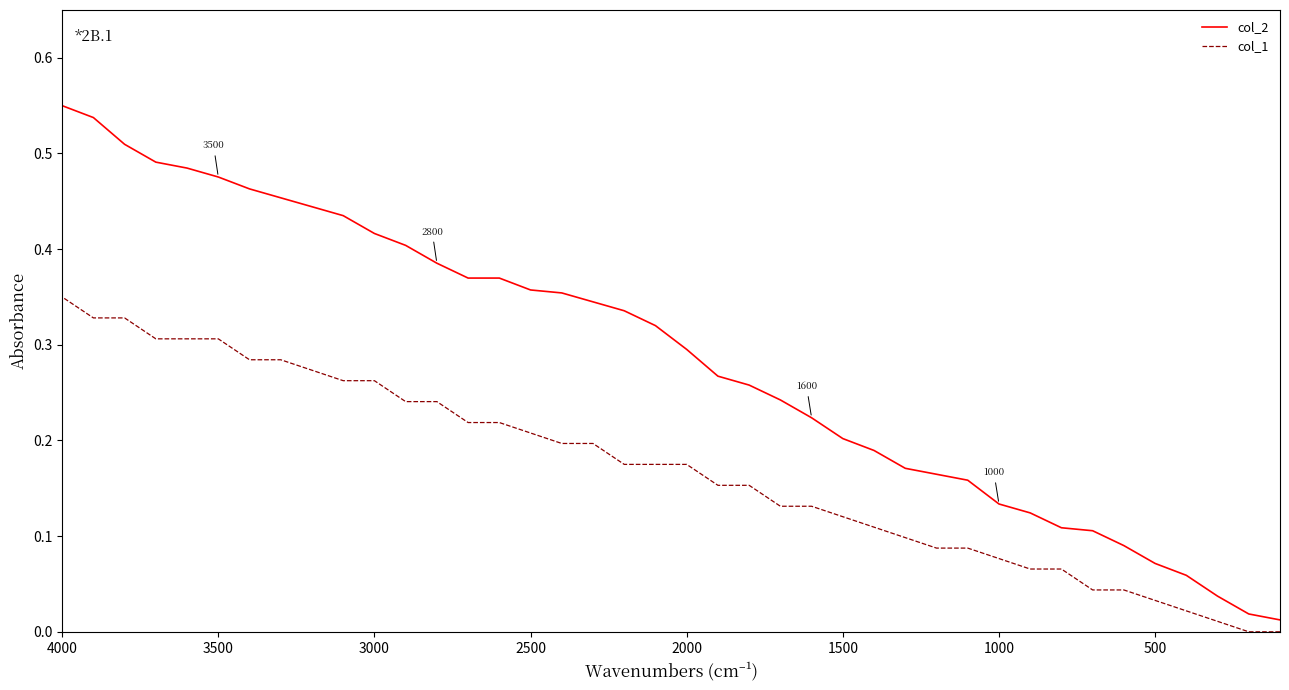

Which series has the largest total across all categories?

col_2